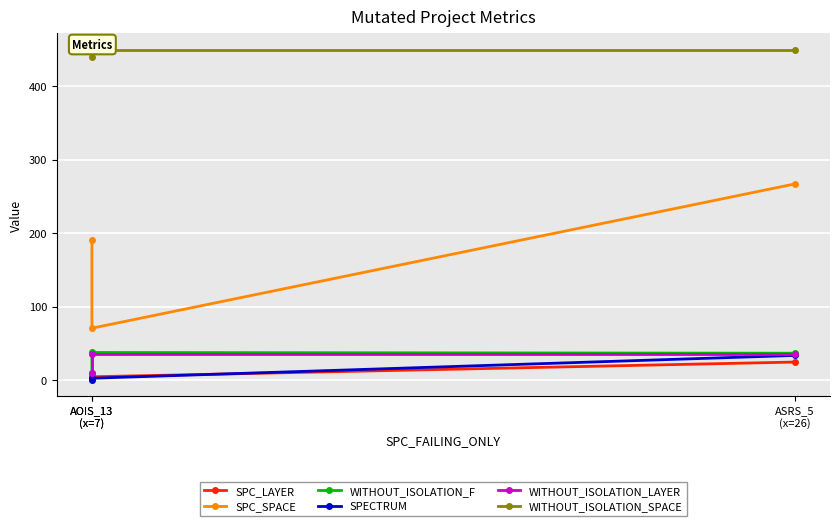

What is the total value across all series at ASRS_5
(x=26)?

848